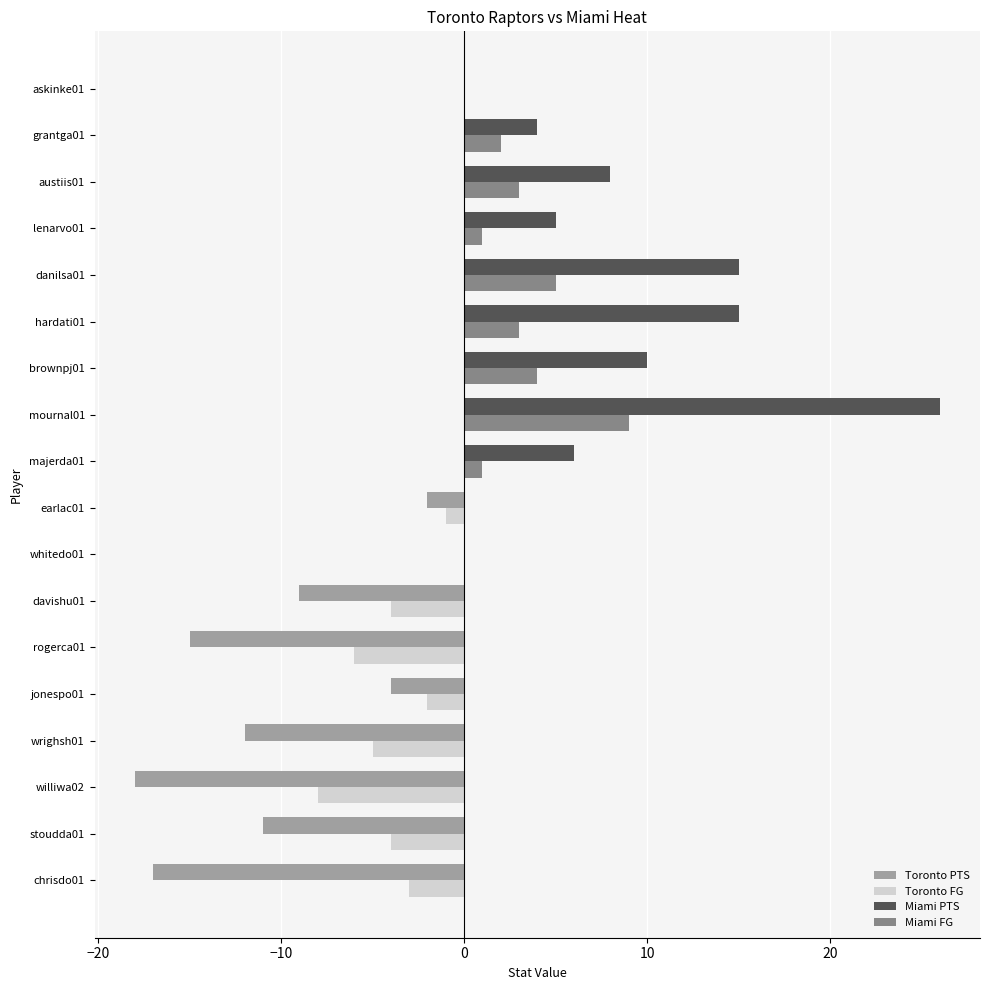

At which category is the sum across all series the highest?

mournal01